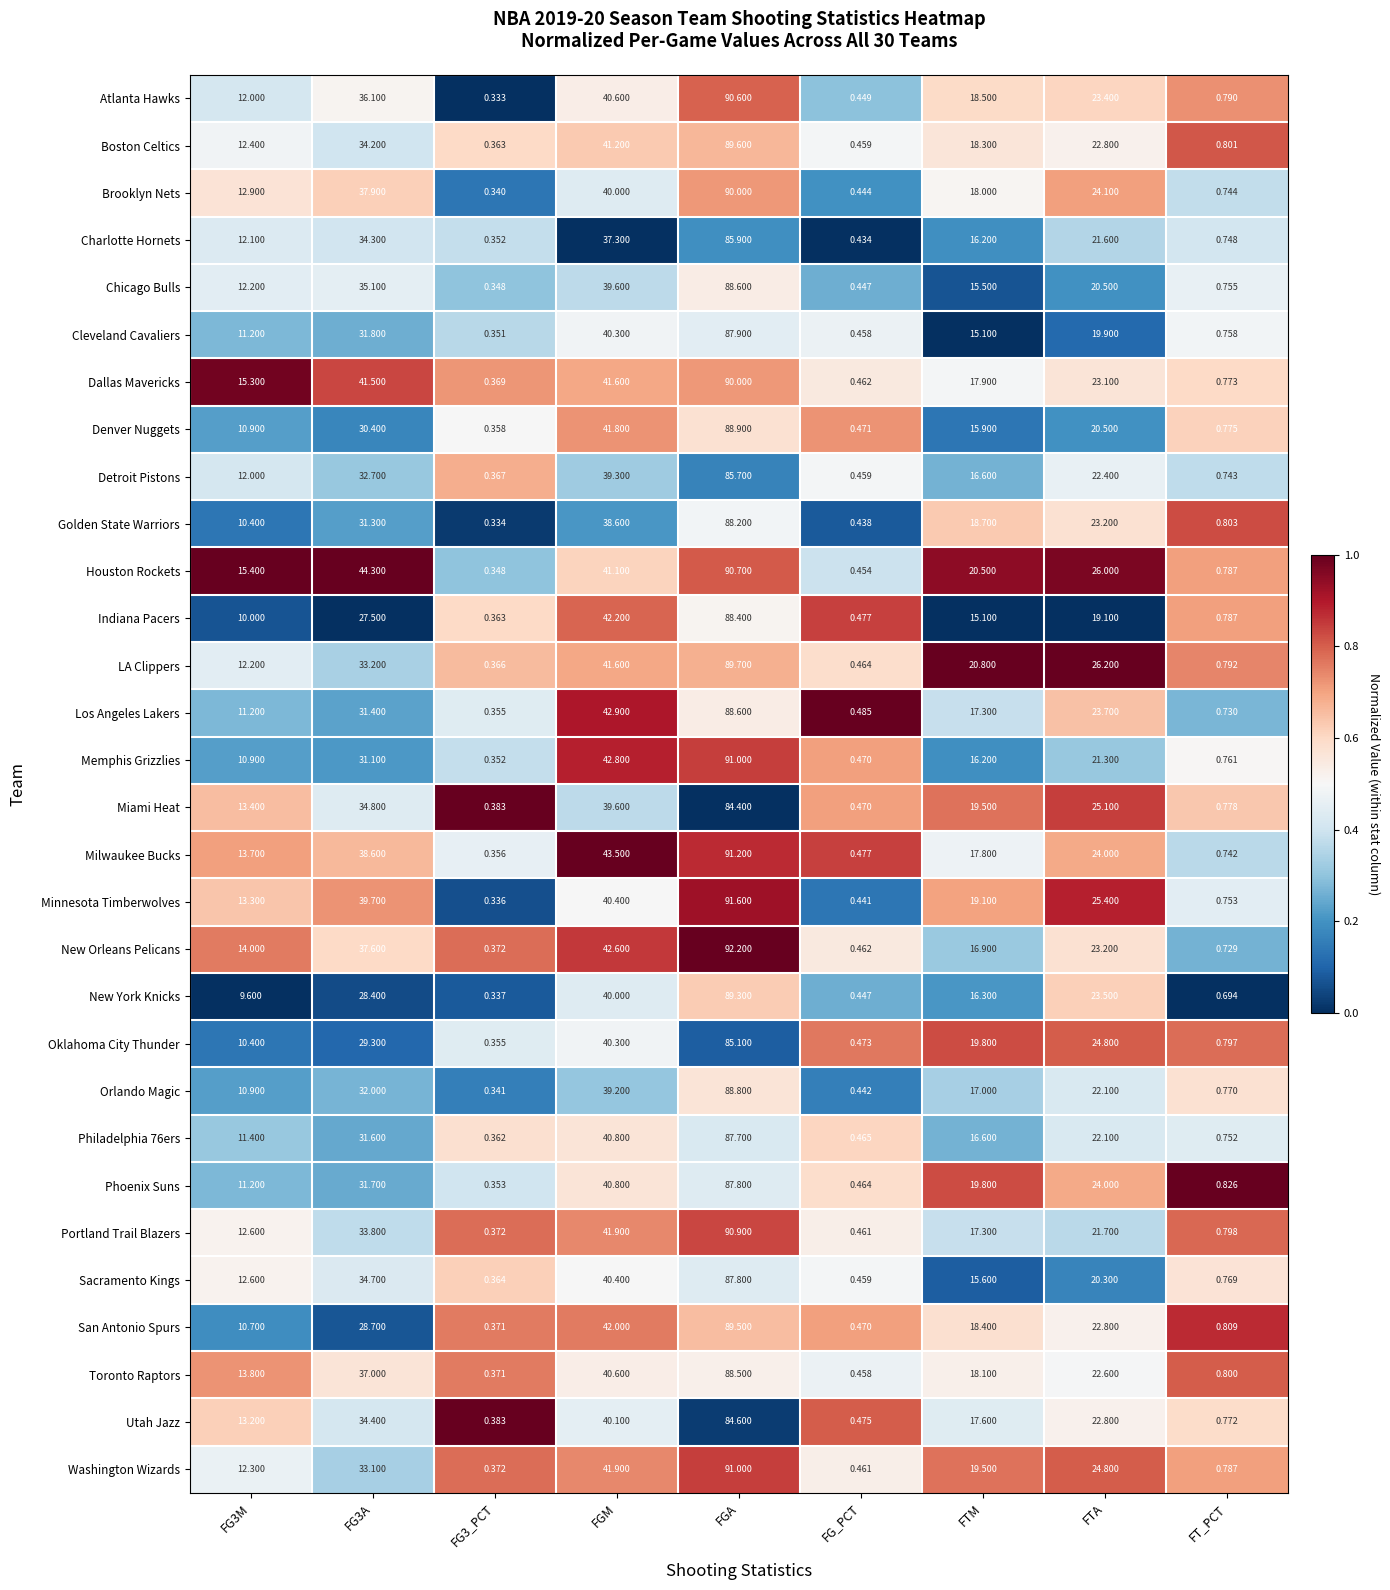

At how many categories does at least one series exceed 0?

9